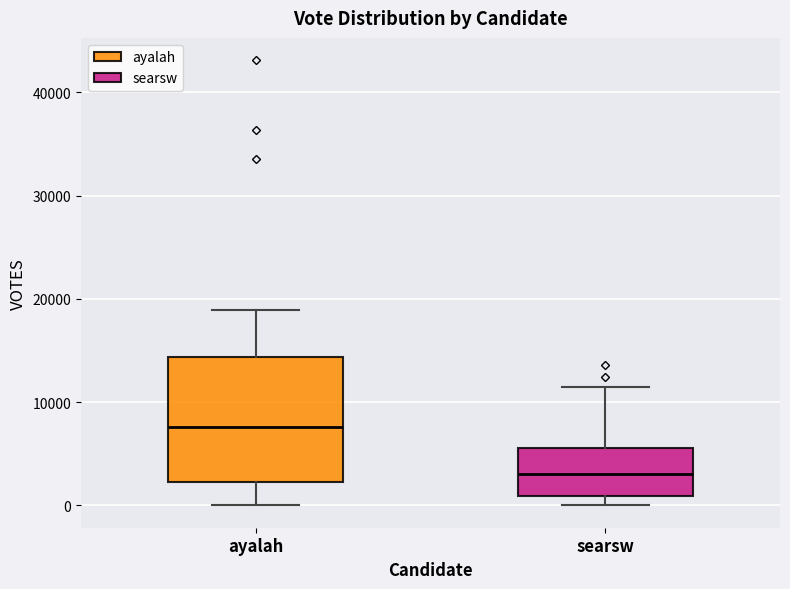

Where is the lower edge of the box for searsw on the y-axis? The values are not printed on the chart, so give them approximately, as read against the axis.

1000